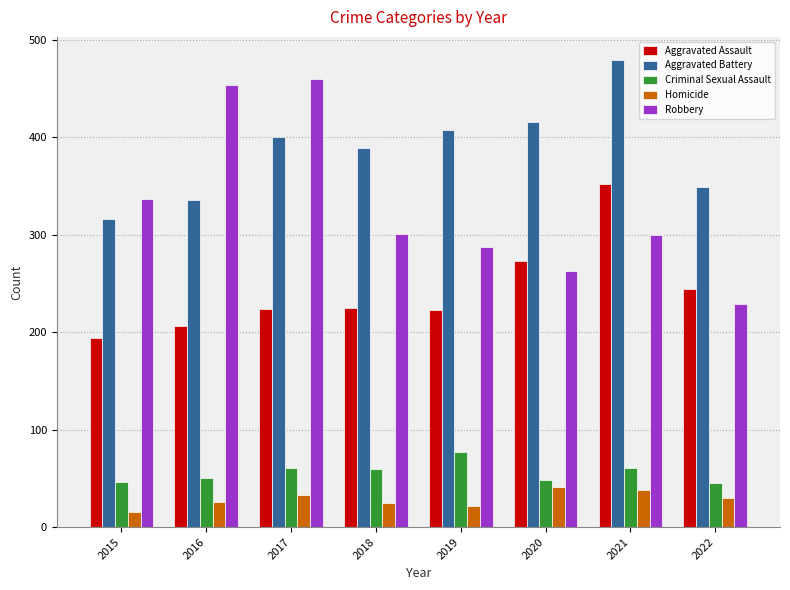

At which category is the sum across all series the highest?

2021